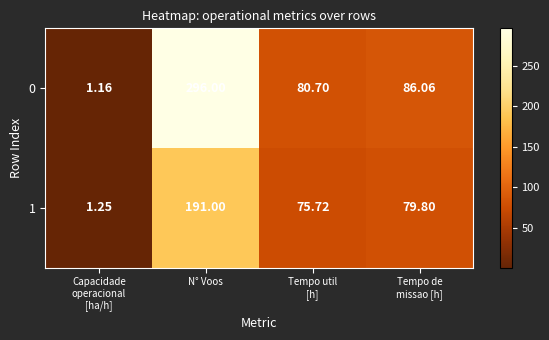

Where does the 0 series first go above 86?

N° Voos